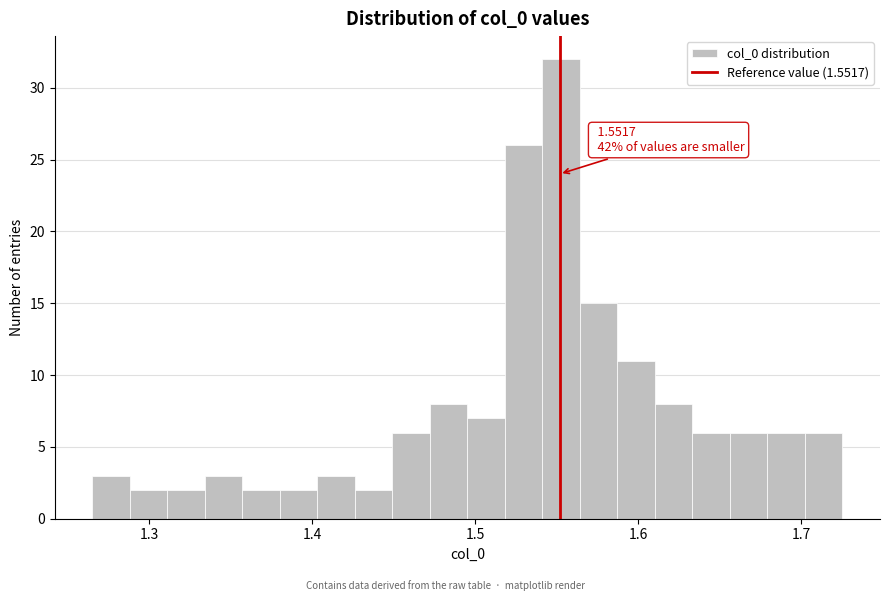

Read against the x-axis, roughly where is the centre of the tallest bar?

1.55